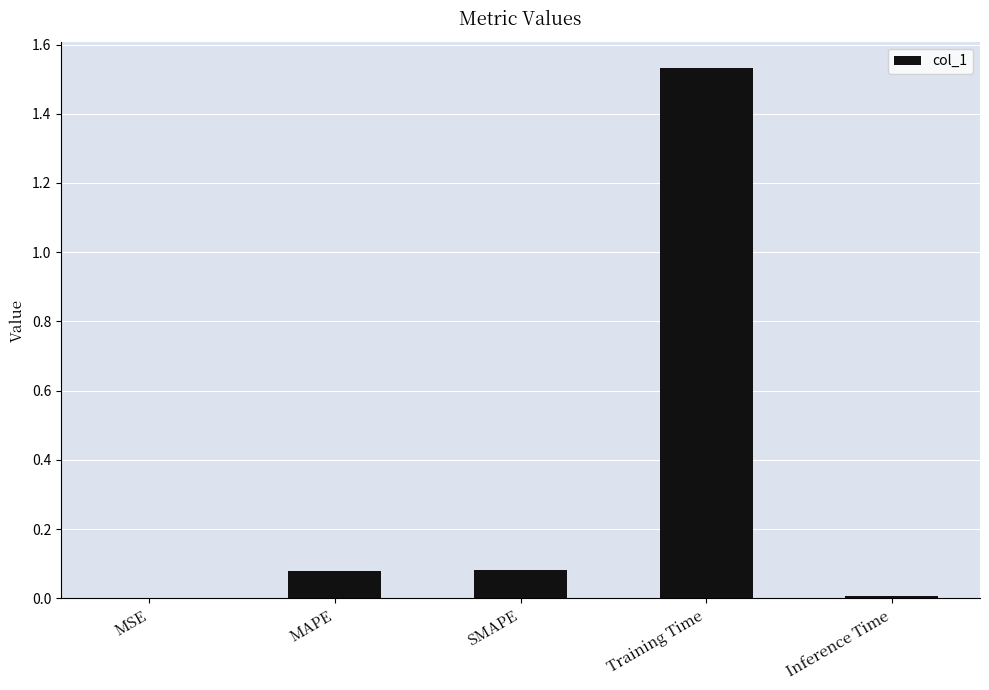

What is the sum of all values?

1.7